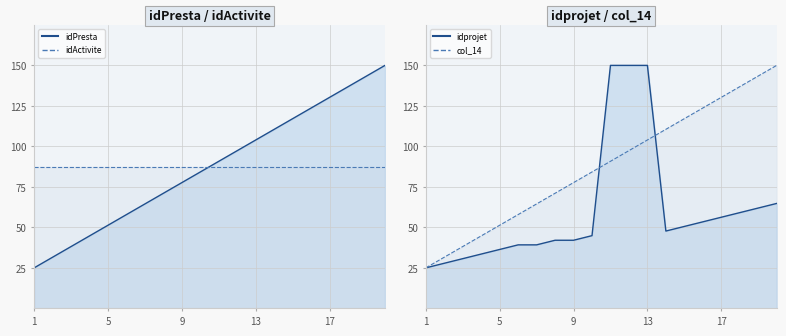

Which series changed the most between 5 and 6?

idPresta